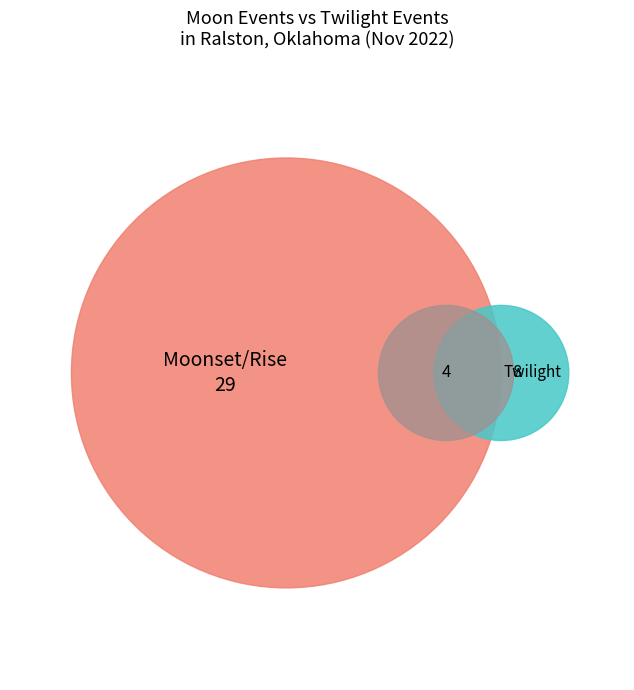

How much of the chart is everything except Twi N?

100.0%